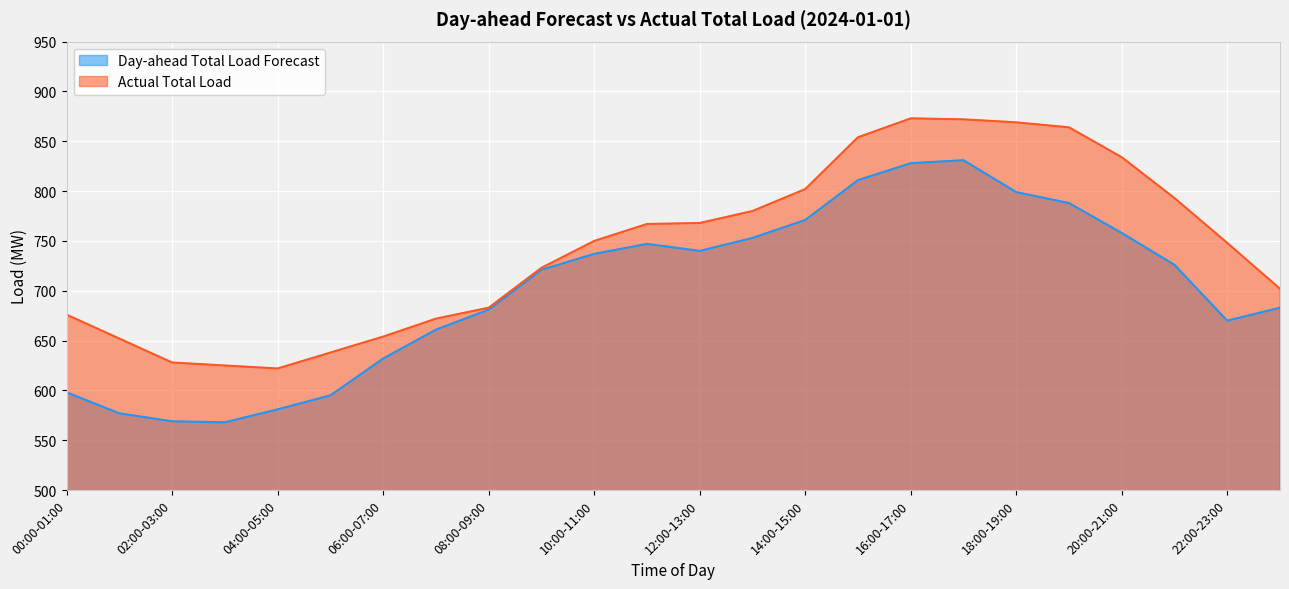

Does the chart display data point markers on the line(s)?

No